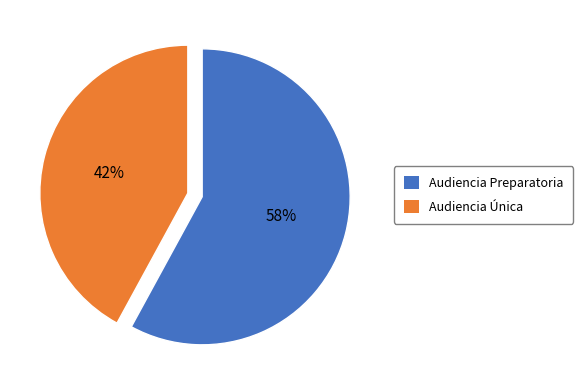

To the nearest percent, what is the difference between the largest and smallest slice percentages?

16%